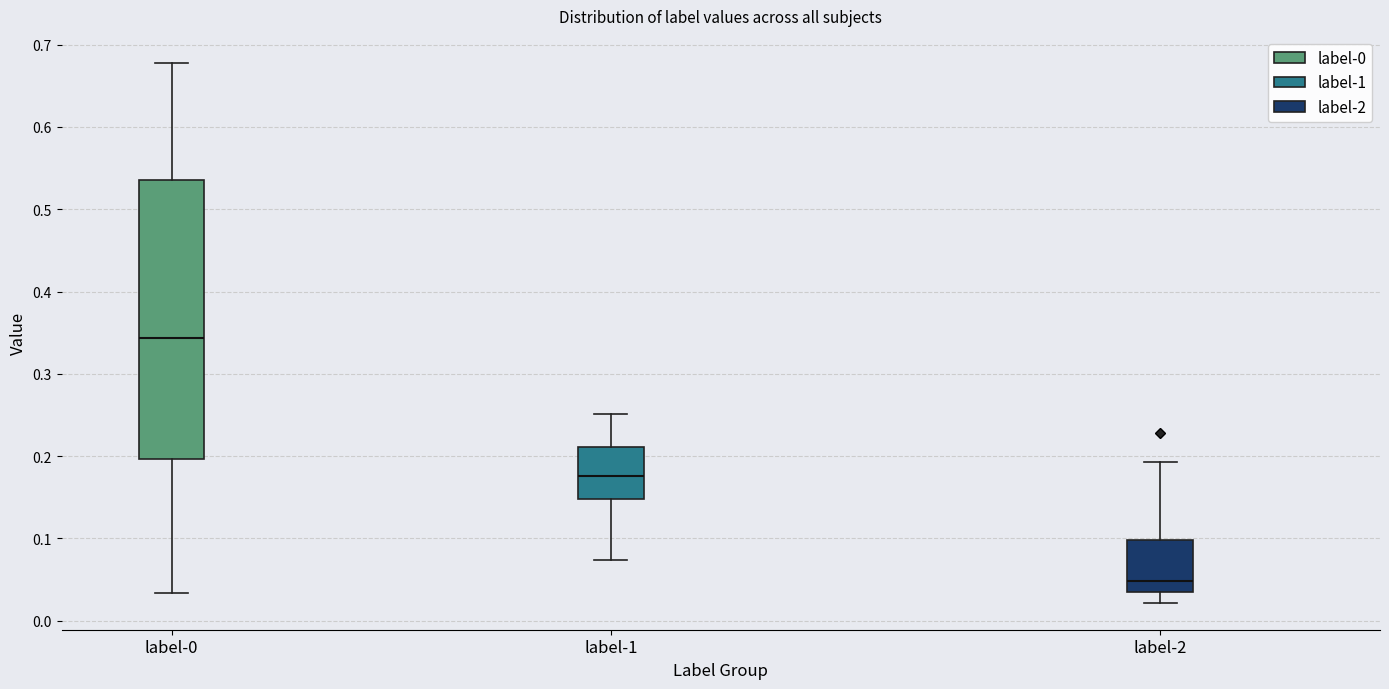

Where is the lower edge of the box for label-1 on the y-axis? The values are not printed on the chart, so give them approximately, as read against the axis.

0.15